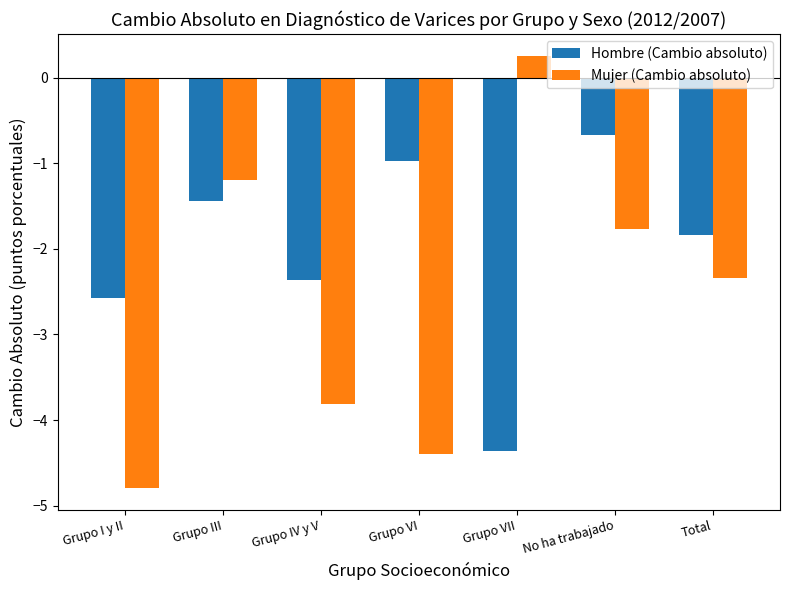

Is the value of Hombre (Cambio absoluto) at Total greater than the value of Mujer (Cambio absoluto) at Grupo IV y V?

Yes